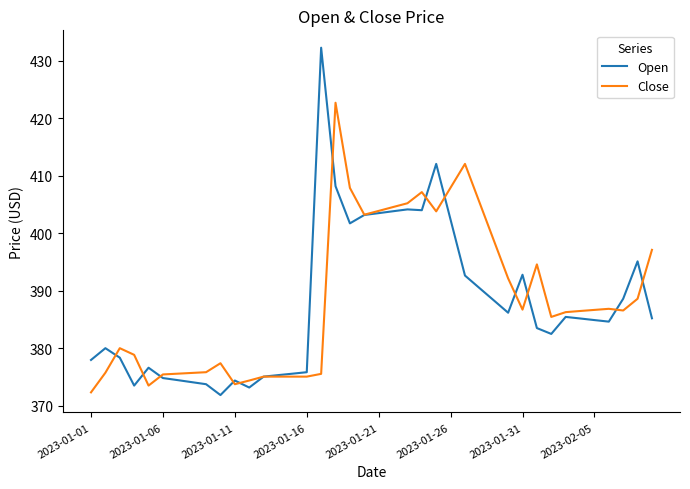

Does the chart display data point markers on the line(s)?

No